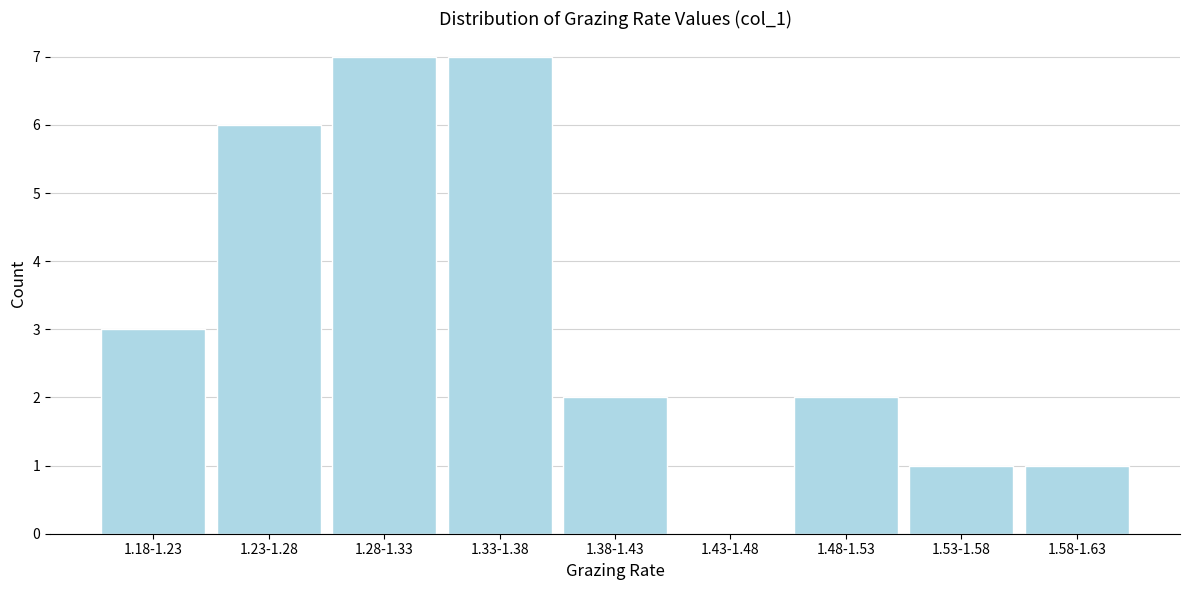

Reading right to left, transcribe all the data shown in this chart.

1.58-1.63=1	1.53-1.58=1	1.48-1.53=2	1.43-1.48=0	1.38-1.43=2	1.33-1.38=7	1.28-1.33=7	1.23-1.28=6	1.18-1.23=3